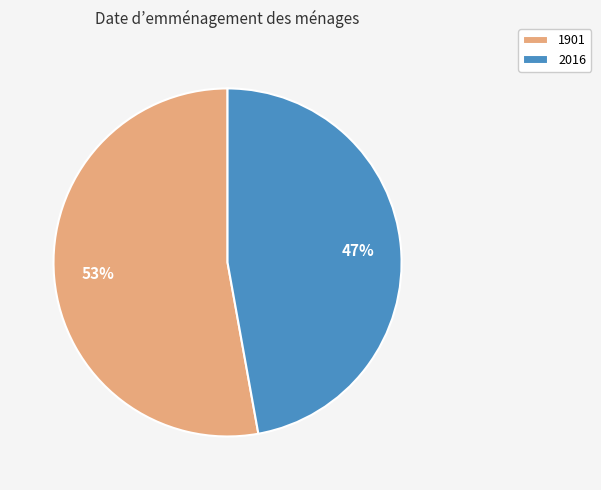

Is the sum of 1901 and 2016 greater than half?

Yes